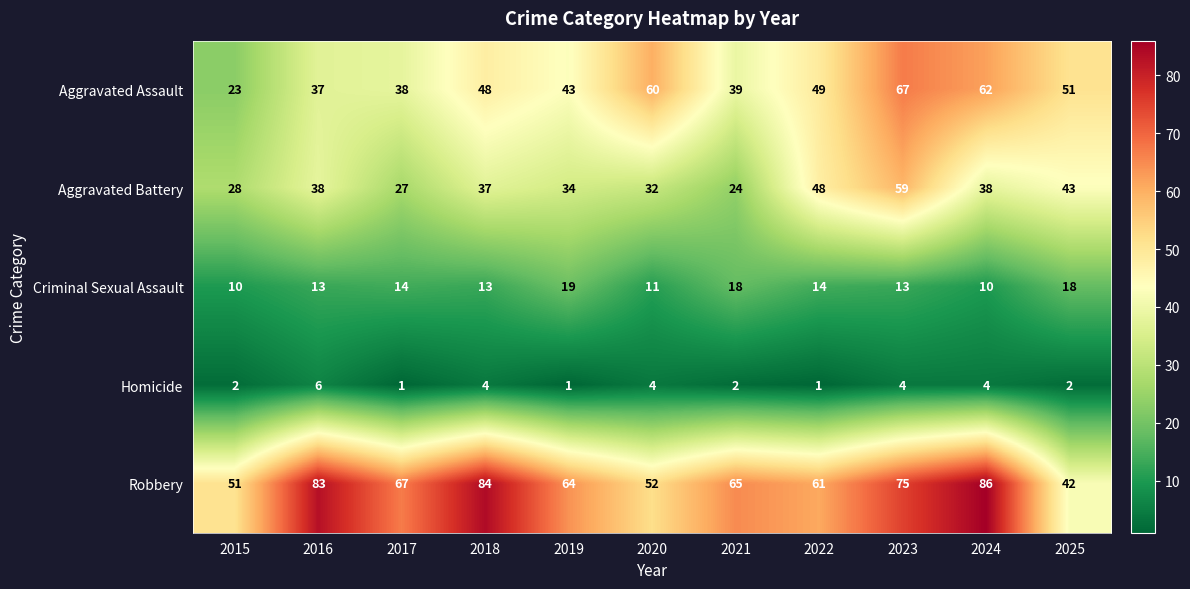

Between 2020 and 2024, which series saw the biggest shift?

Robbery